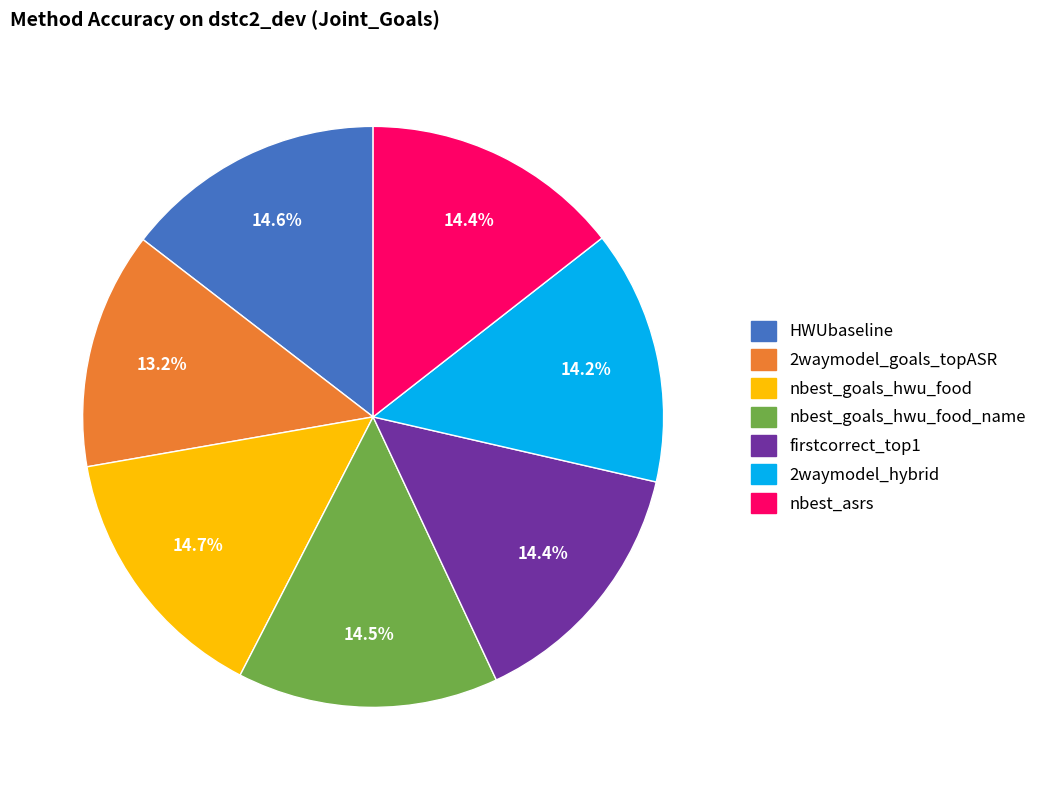

What percentage do HWUbaseline and nbest_asrs together represent?

29.0%